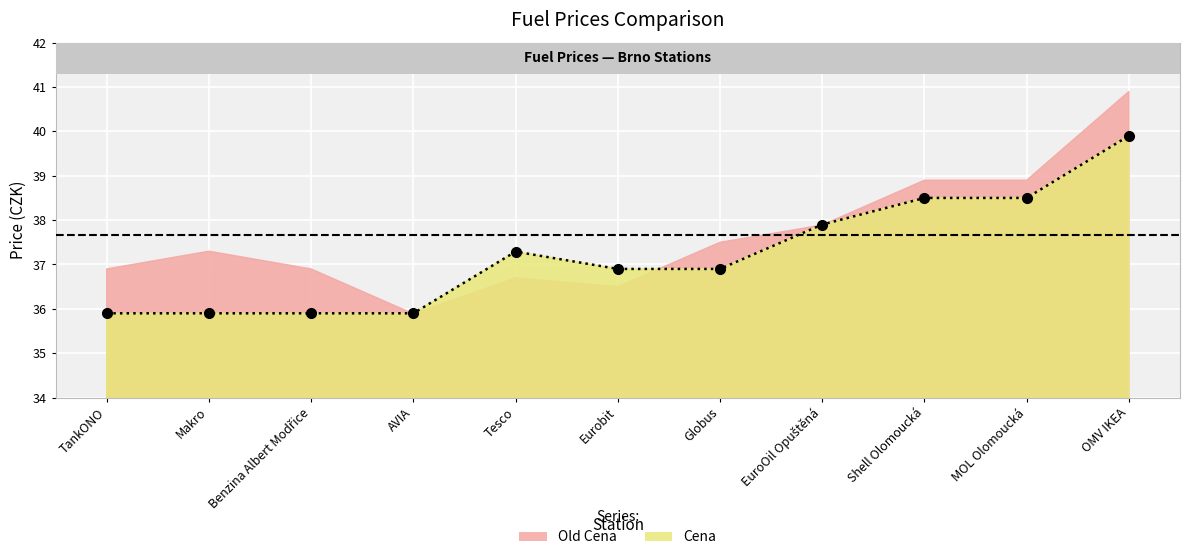

What is the greatest value displayed?

39.9